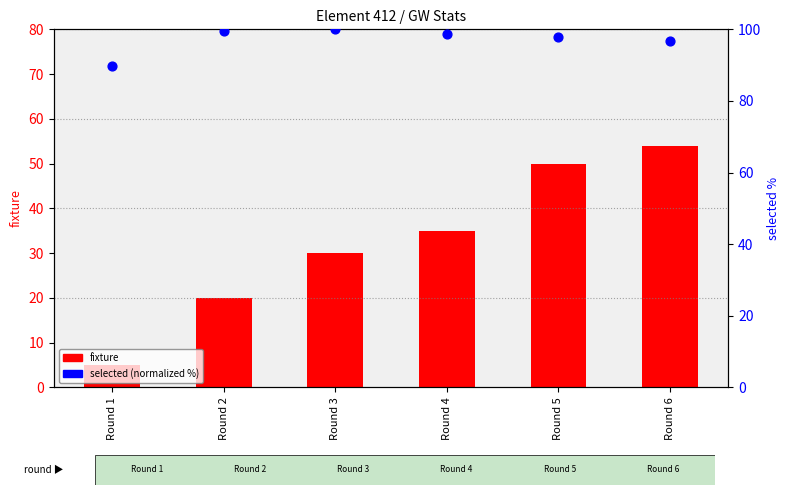

Which series reaches the minimum Y coordinate?

fixture